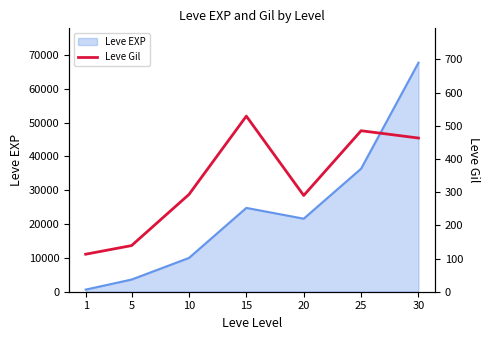

How many points are lower than both their immediate neighbors (excluding endpoints)?

1